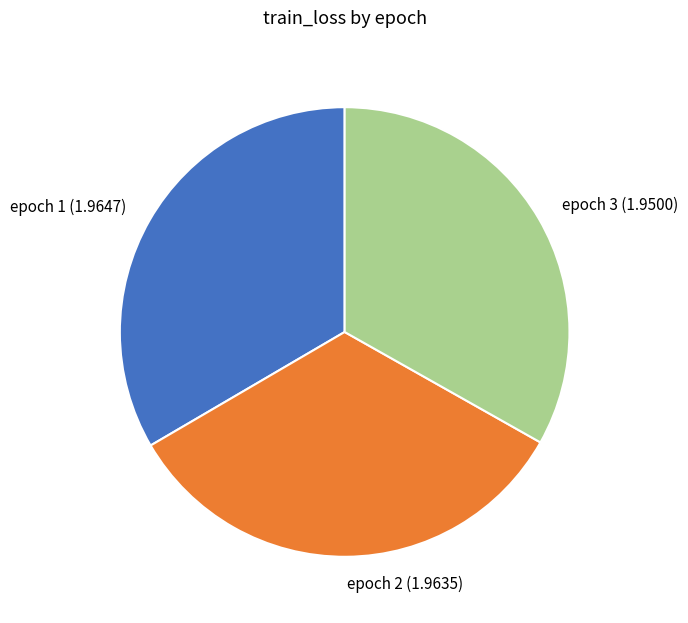

Does any single category account for the majority?

No